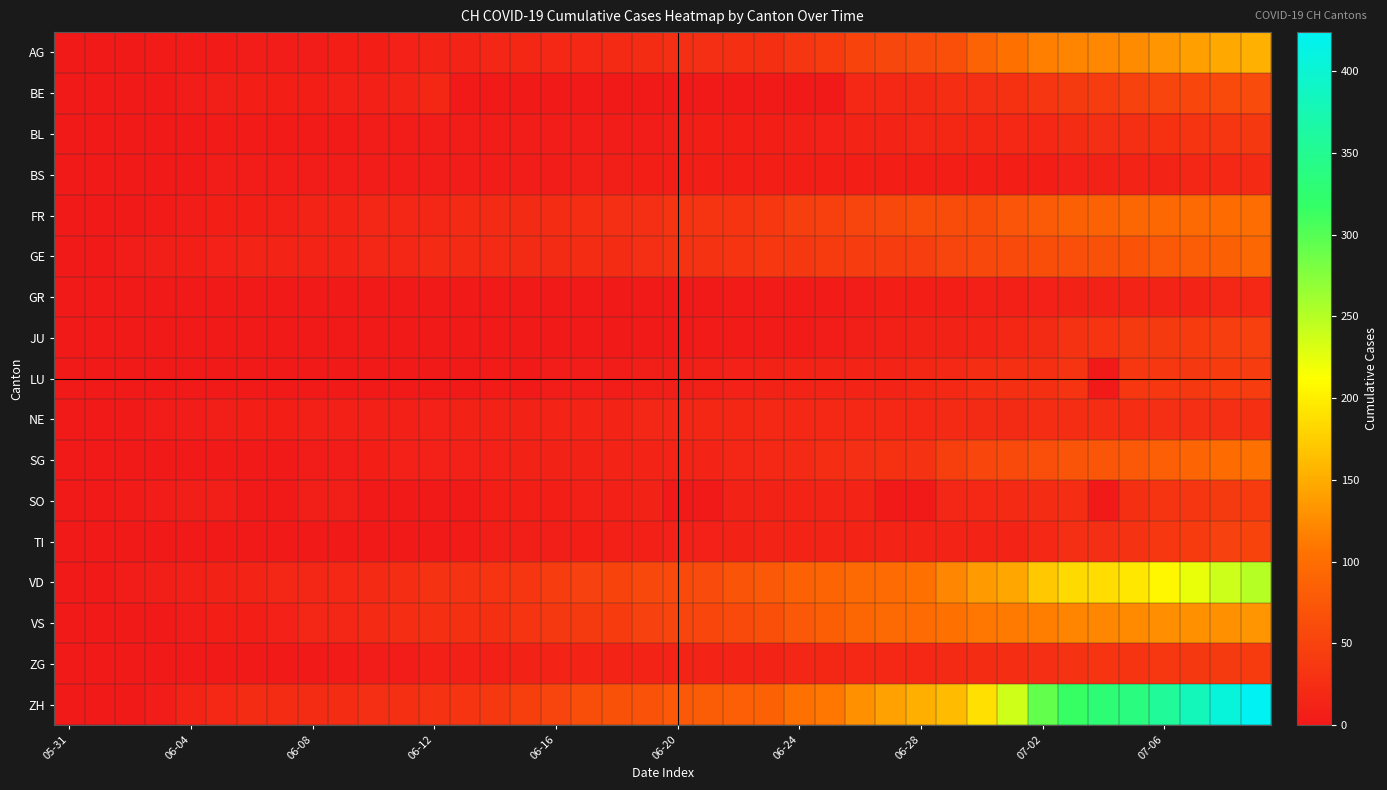

Which label corresponds to the smallest value in the chart?

05-31